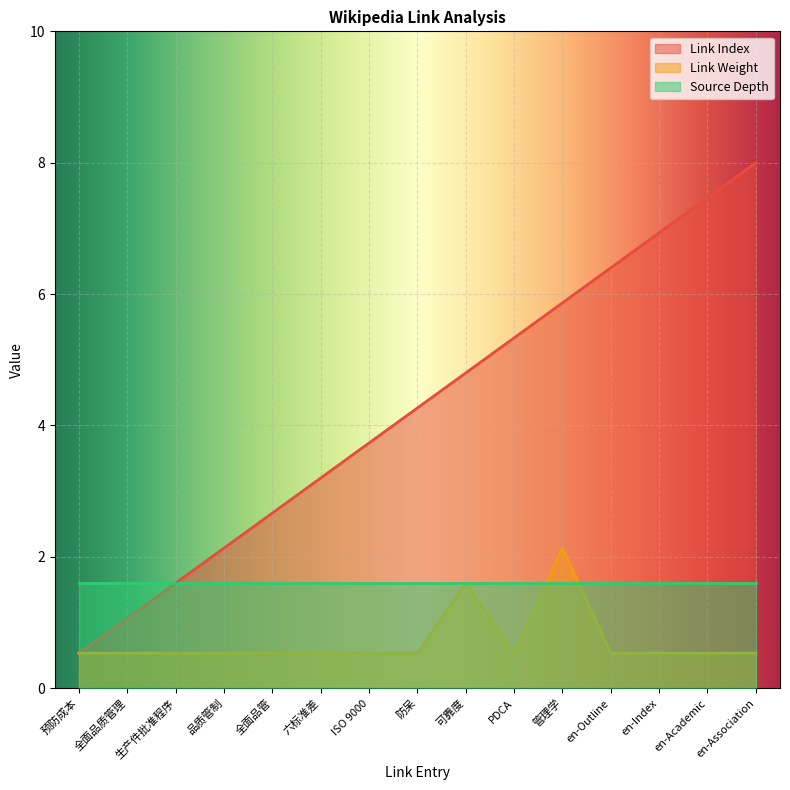

True or false: Link Index and Link Weight intersect in this chart.

False